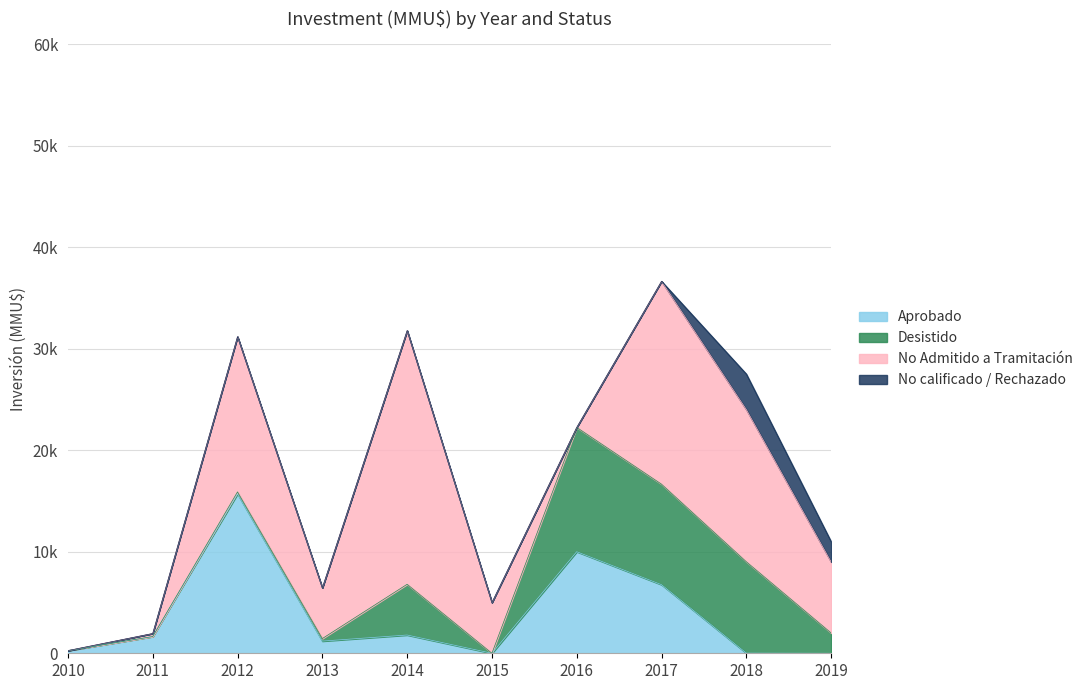

True or false: No Admitido a Tramitación and Desistido cross at least once.

True